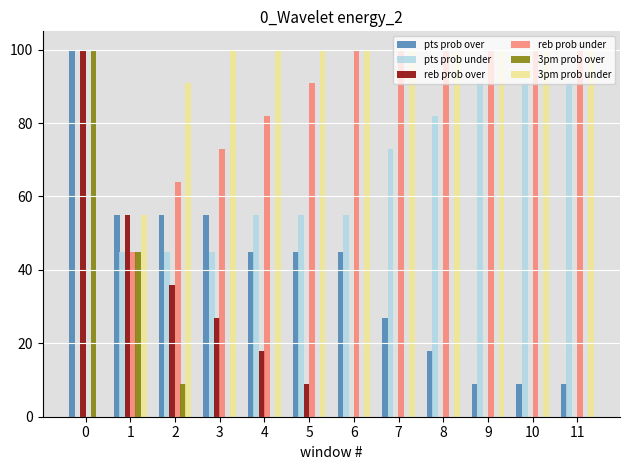

How many groups of bars are there?

12